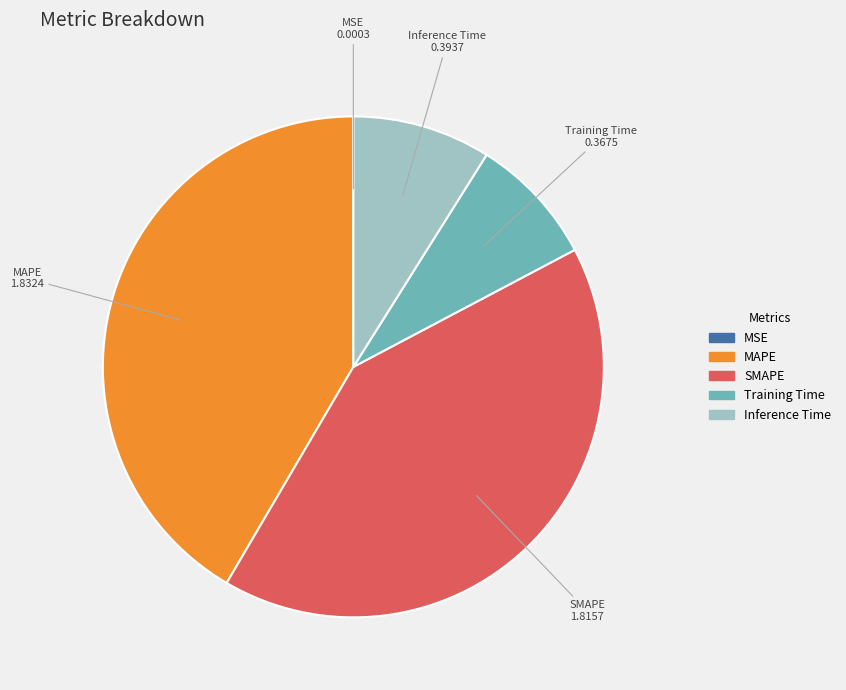

Between Training Time and MAPE, which is larger?

MAPE